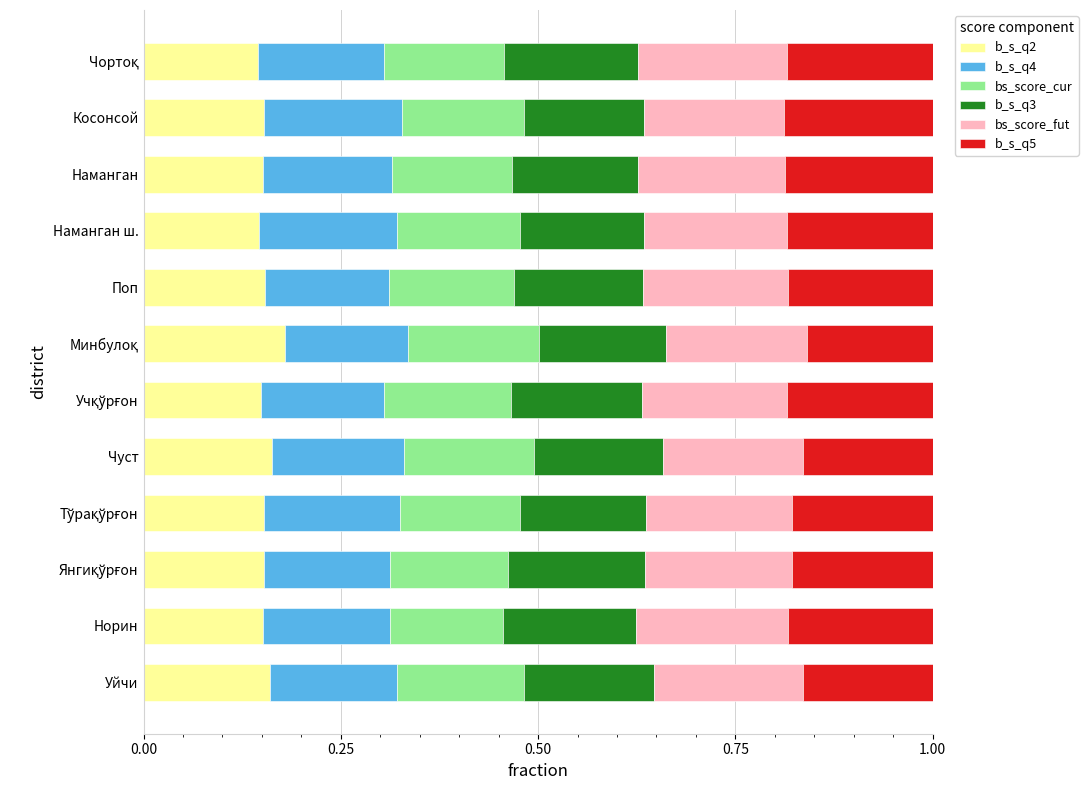

The value of b_s_q2 at Норин is 0.2. True or false?

True